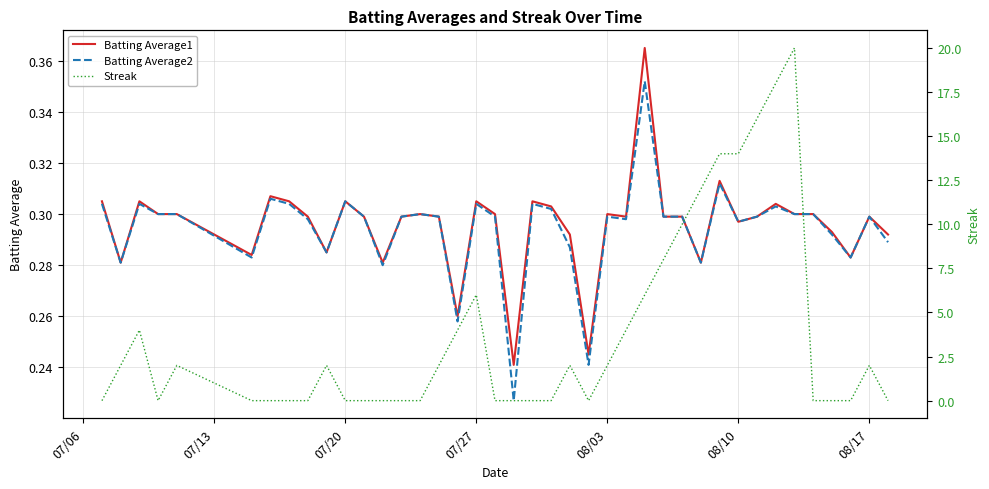

True or false: Batting Average2 and Batting Average1 cross at least once.

False